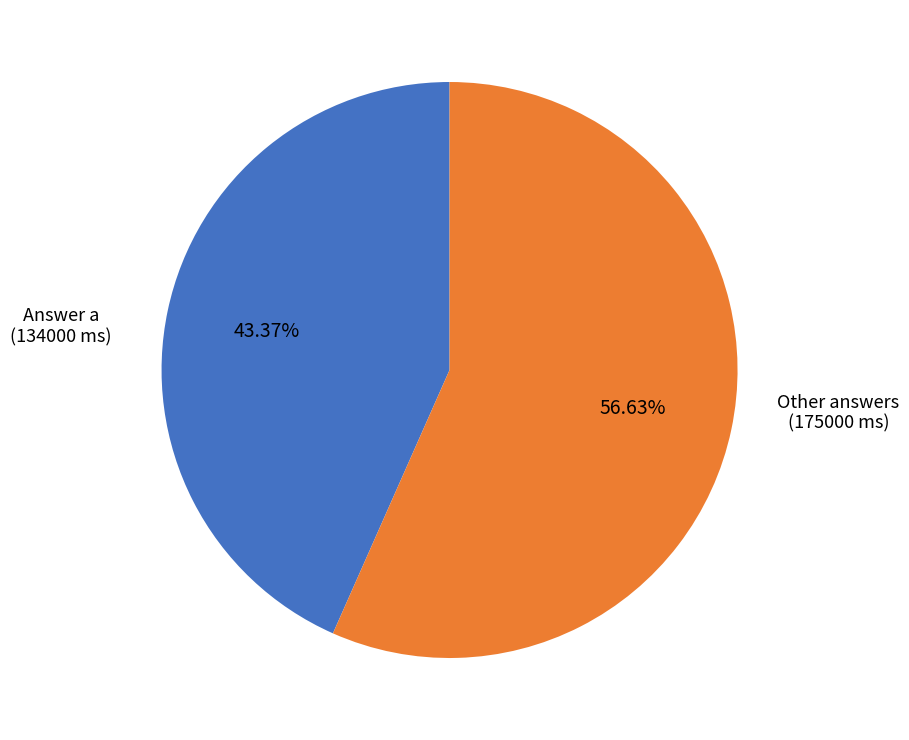

Which category has the biggest portion of the pie?

Other answers